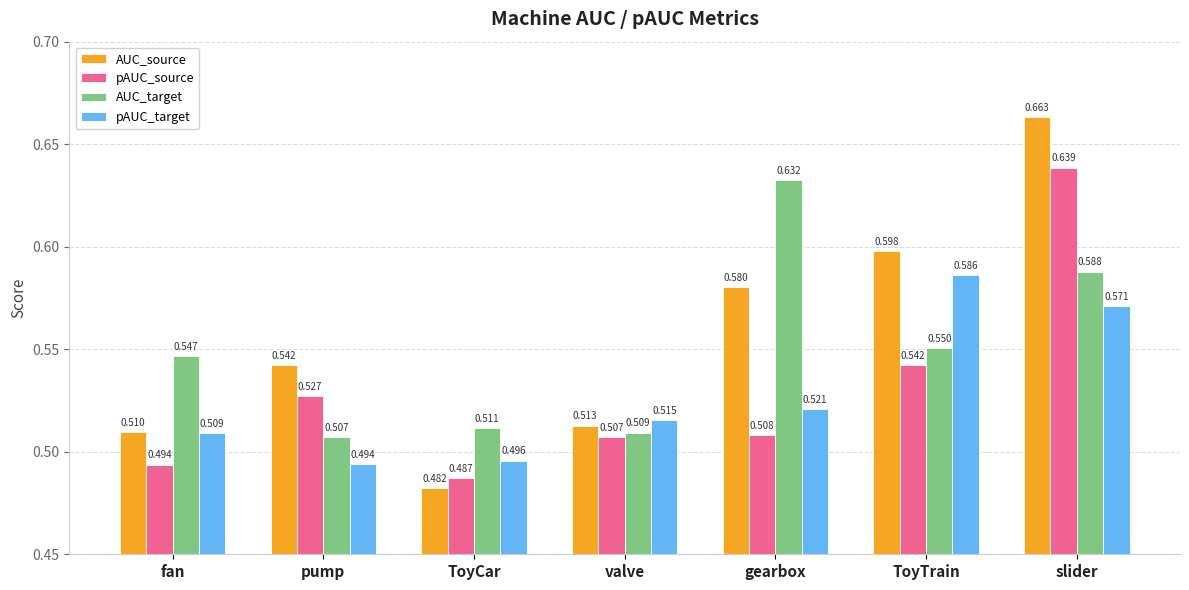

Which series changed the most between ToyCar and slider?

AUC_source